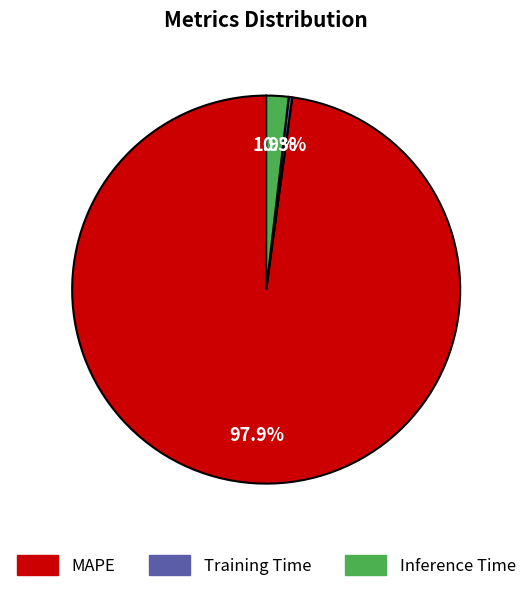

To the nearest percent, what is the combined percentage of MAPE and Inference Time?

100%